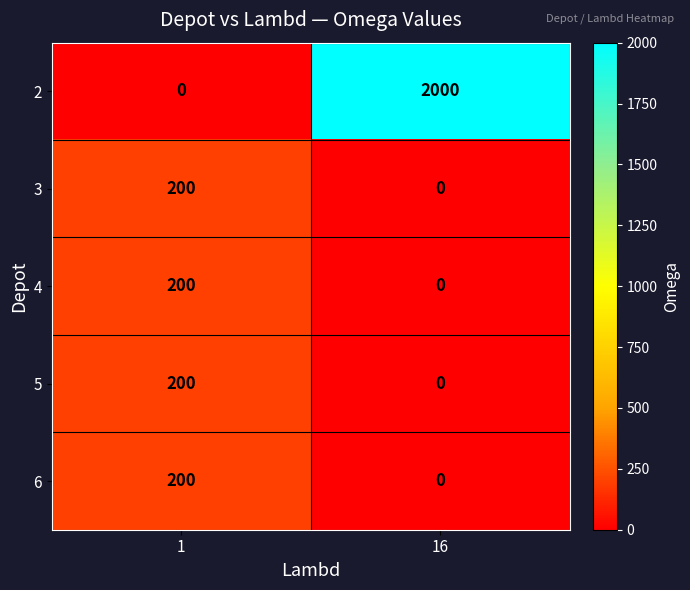

What is the sum of all 2 values?

2000